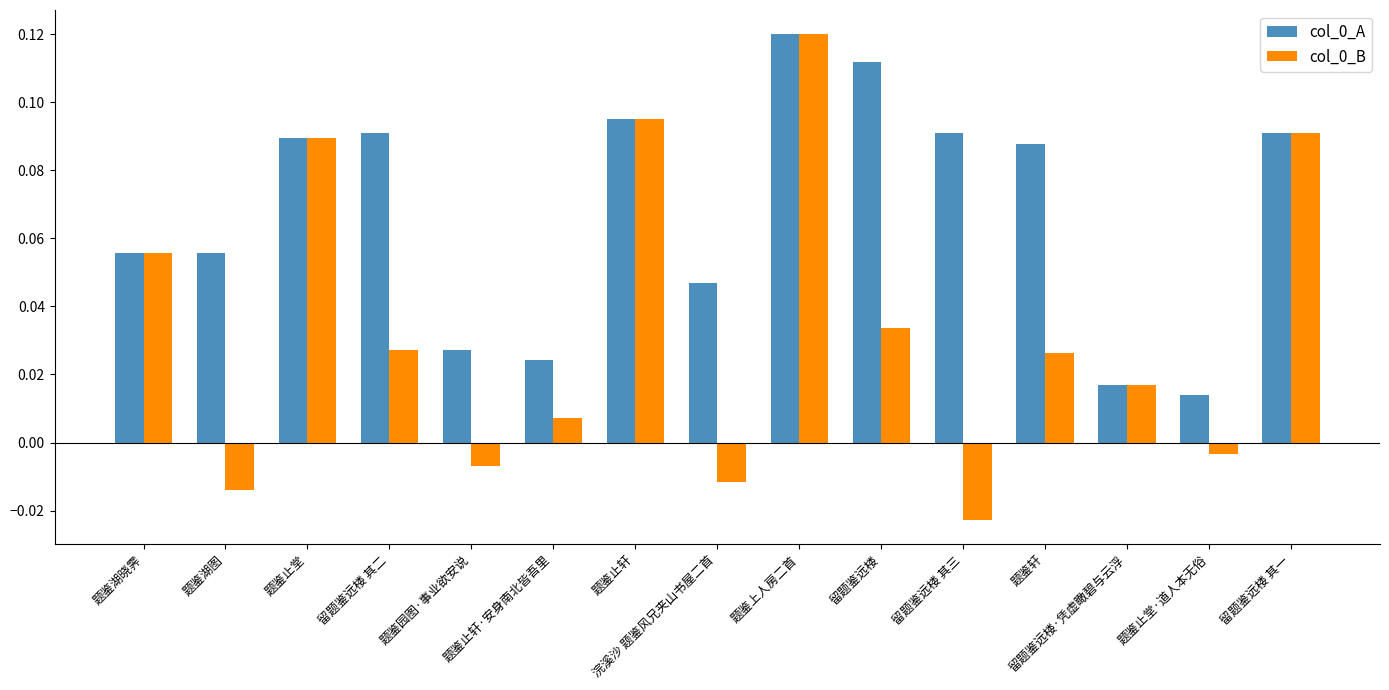

How many col_0_A values are between 0 and 1?

15